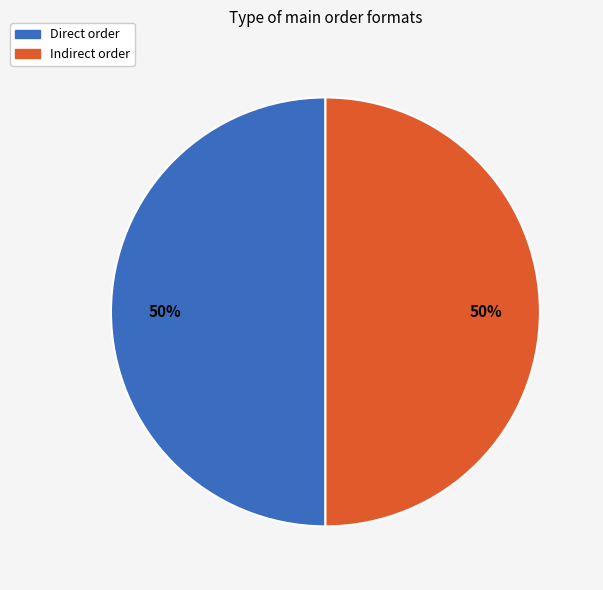

What percentage is the Indirect order slice, to the nearest percent?

50%